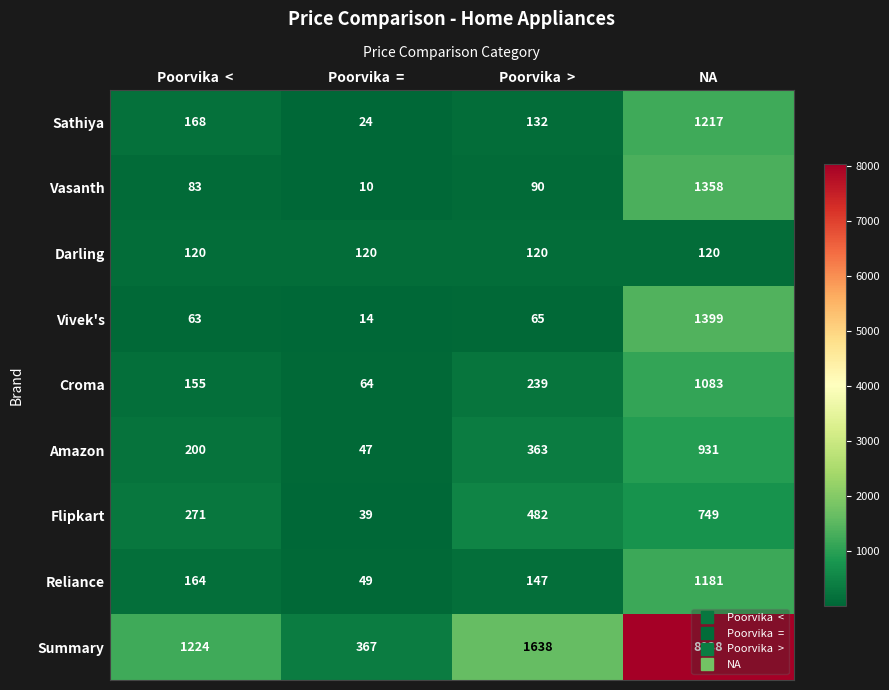

Which series changed the most between Poorvika  < and Poorvika  =?

Summary